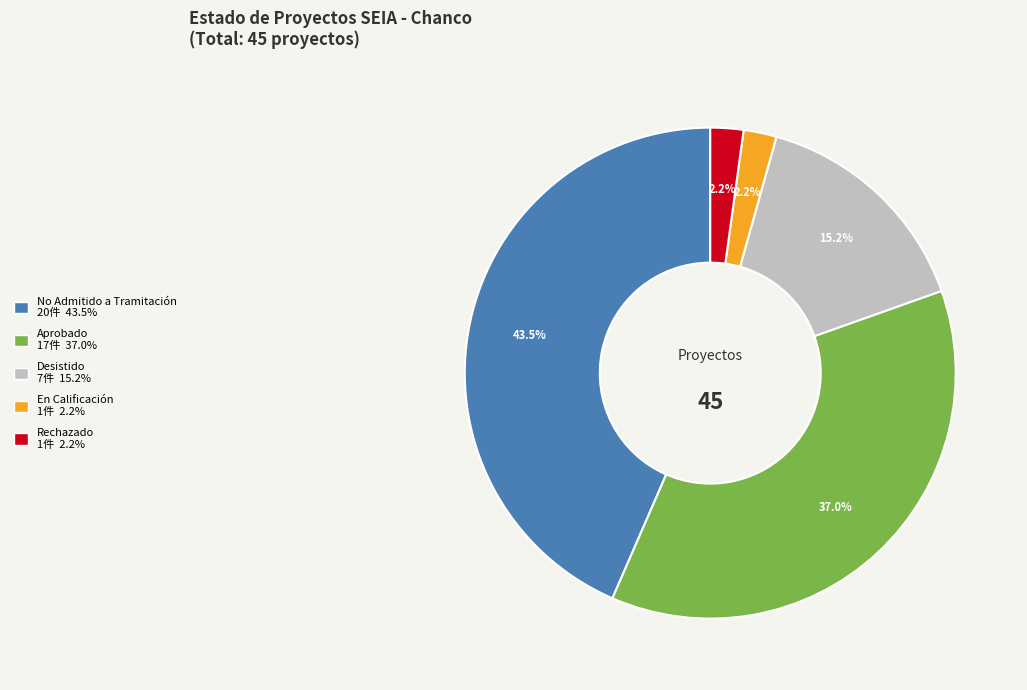

To the nearest percent, what is the difference between the largest and smallest slice percentages?

41%